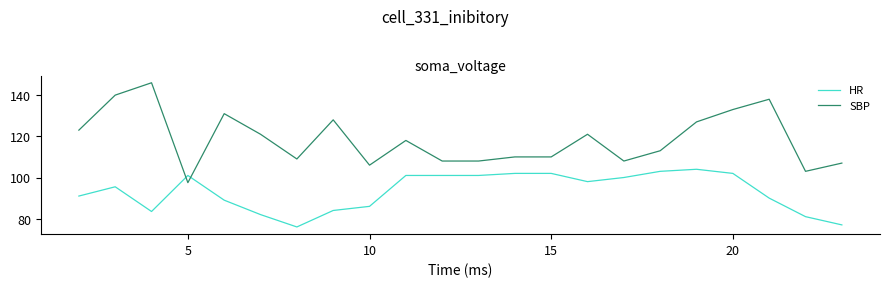

What is the difference between the maximum and minimum values in the HR series?

28.0